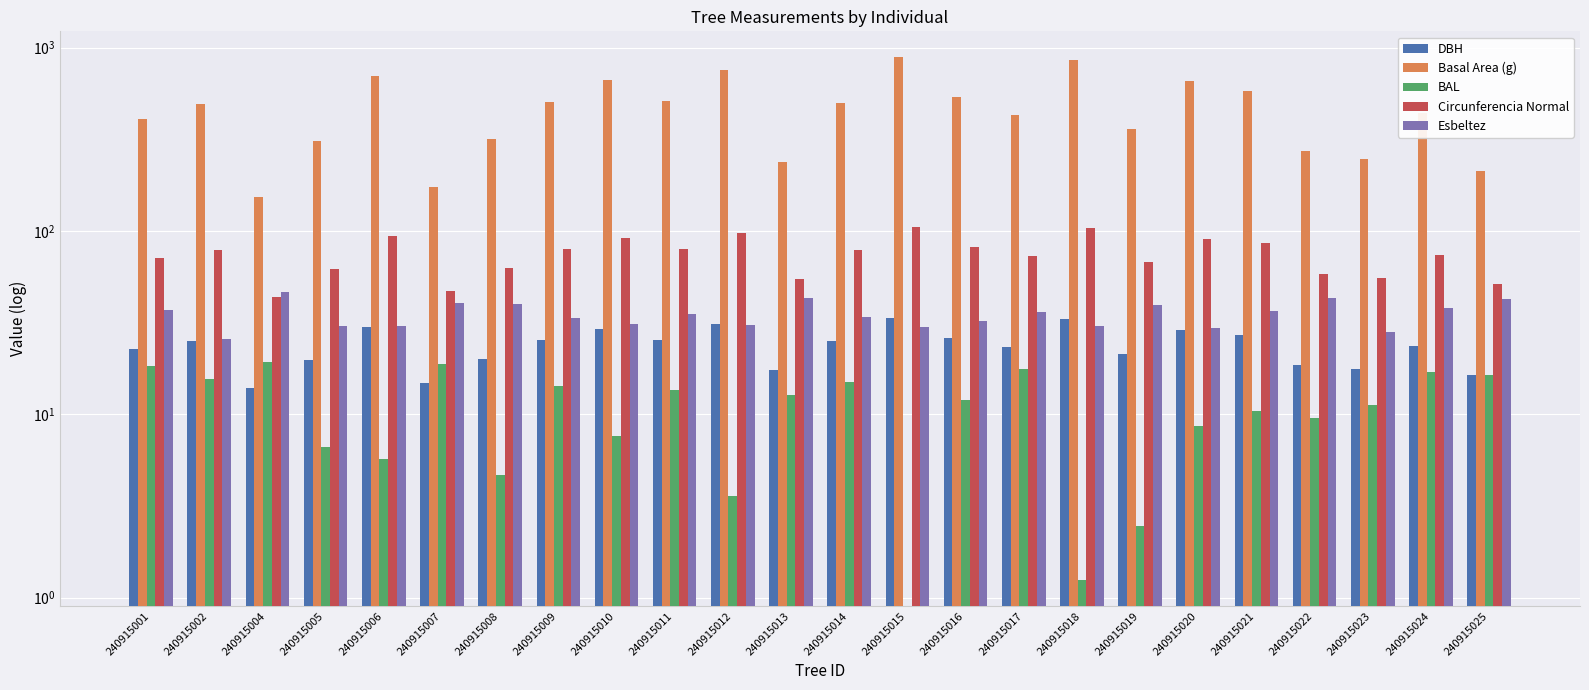

Between 240915002 and 240915015, which is larger?

240915015